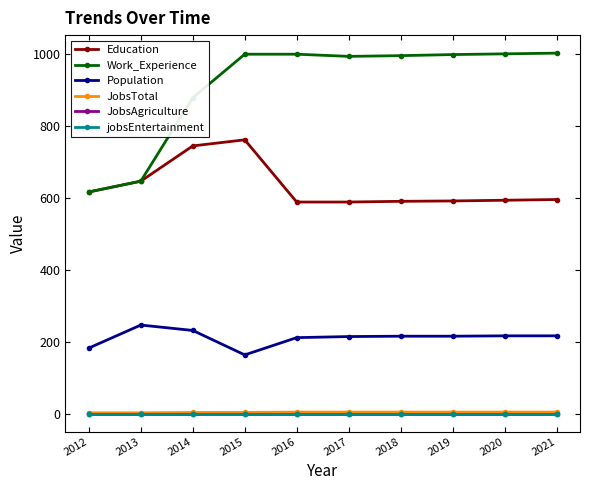

Is this an area chart (filled region under the line)?

No